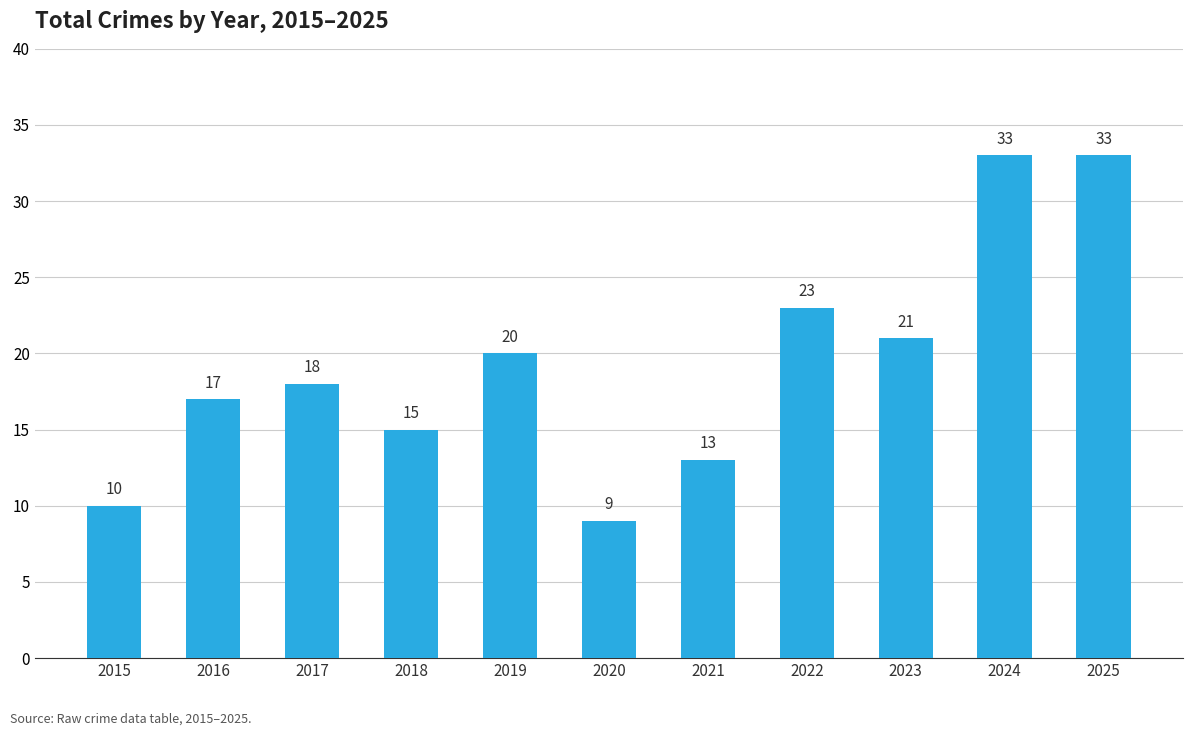

Which has a higher value, 2015 or 2023?

2023